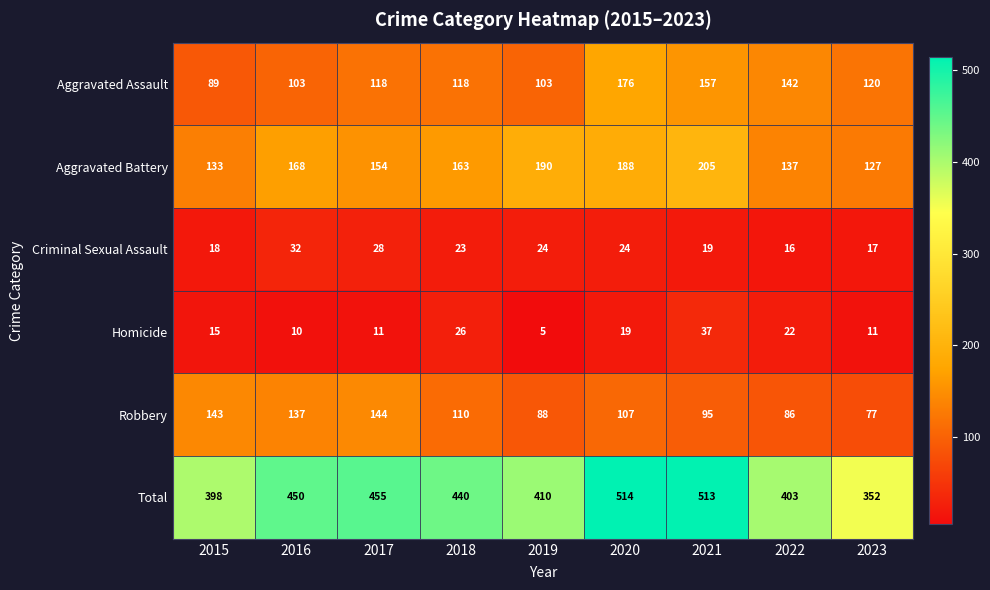

How many distinct data groups are displayed?

6